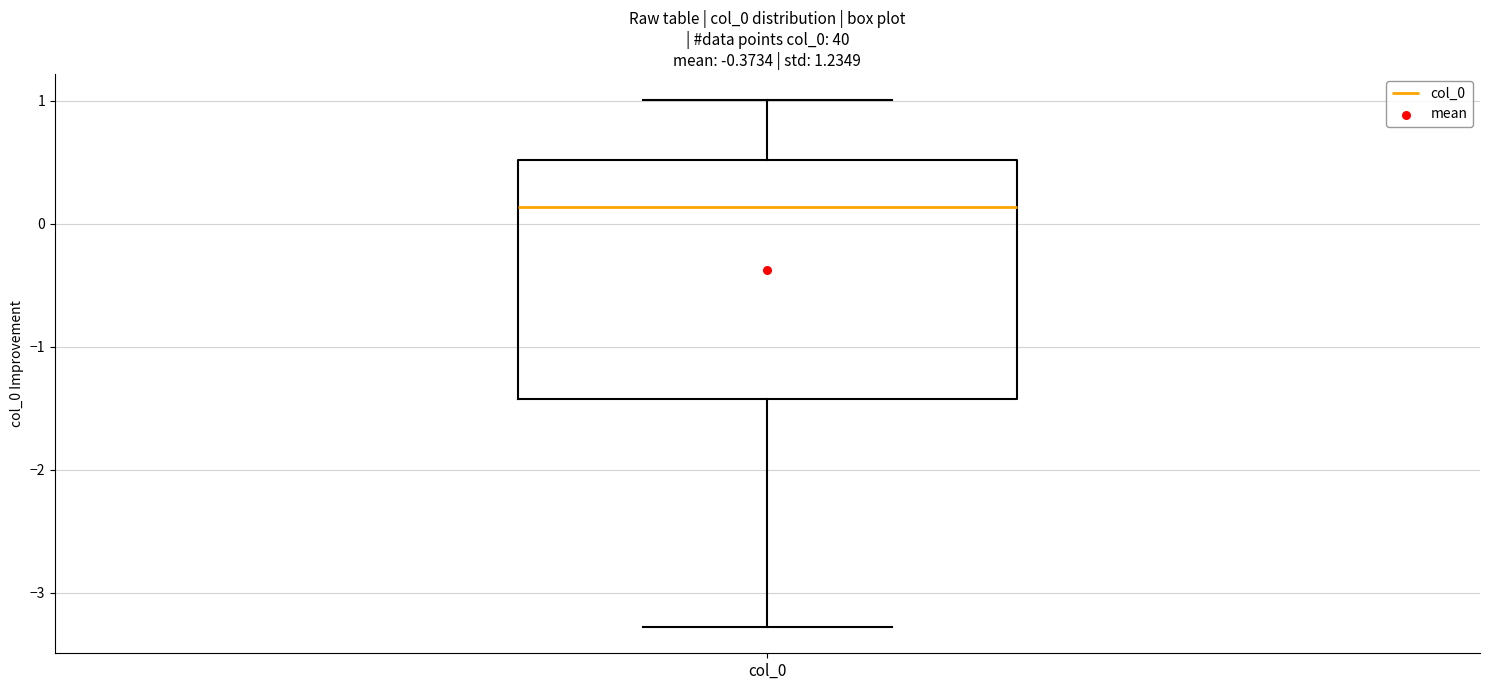

Read this box plot against the y-axis: the position of the median line, the range covered by the box, and the ends of both whiskers. The values are not printed on the chart, so give them approximately, as read against the axis.

median 0.1, box -1.4 to 0.5, whiskers -3.3 to 1.0